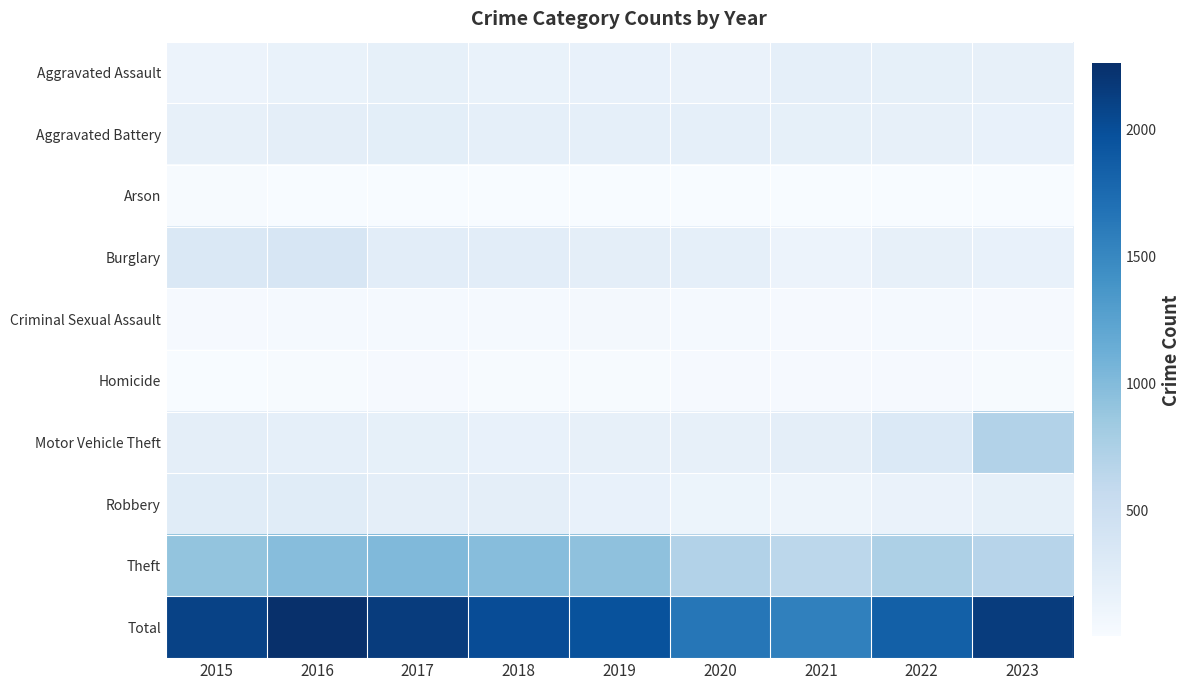

Which series has the largest range (max minus min)?

Total